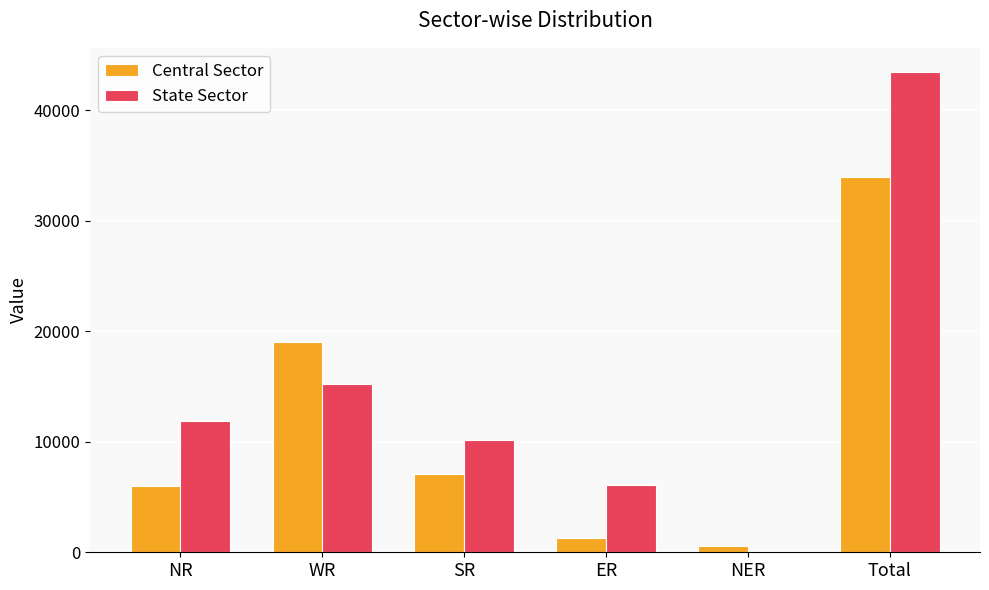

At which category does the chart reach its peak across all series?

Total